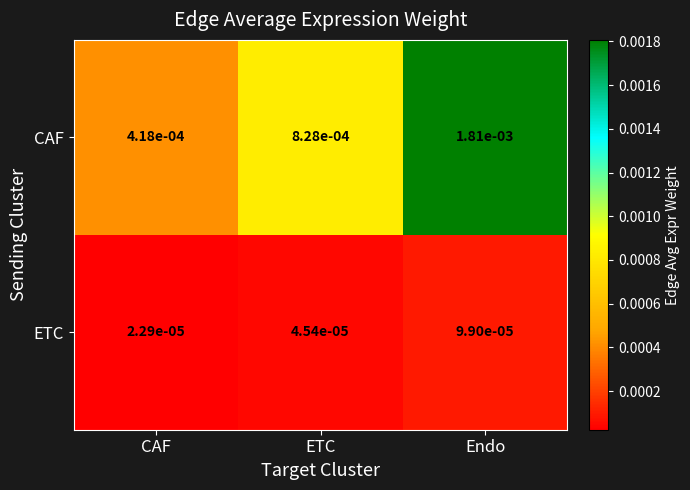

Rank the series by their maximum value, from lowest to highest.

ETC, CAF